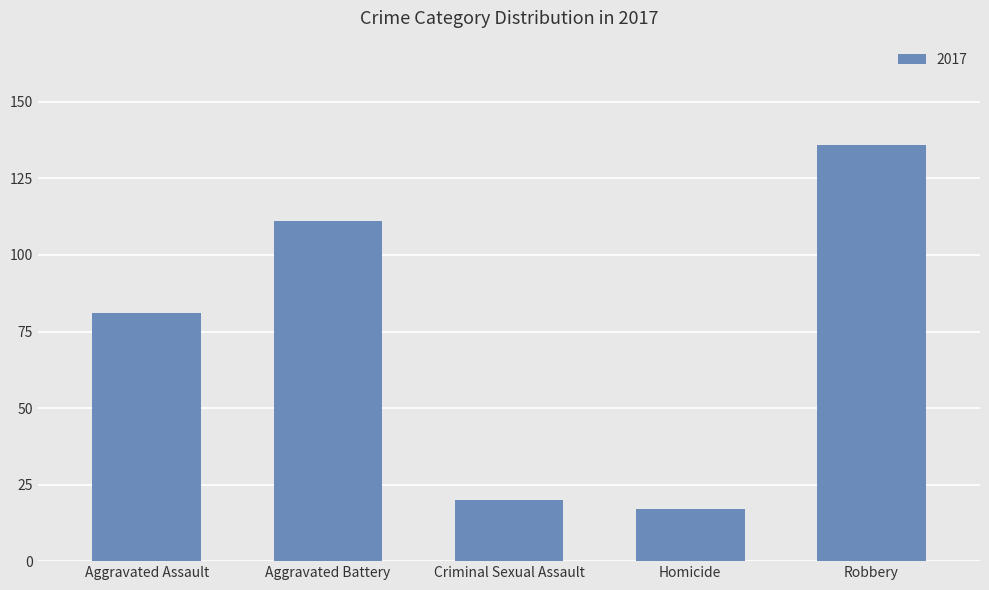

Which label corresponds to the largest value in the chart?

Robbery